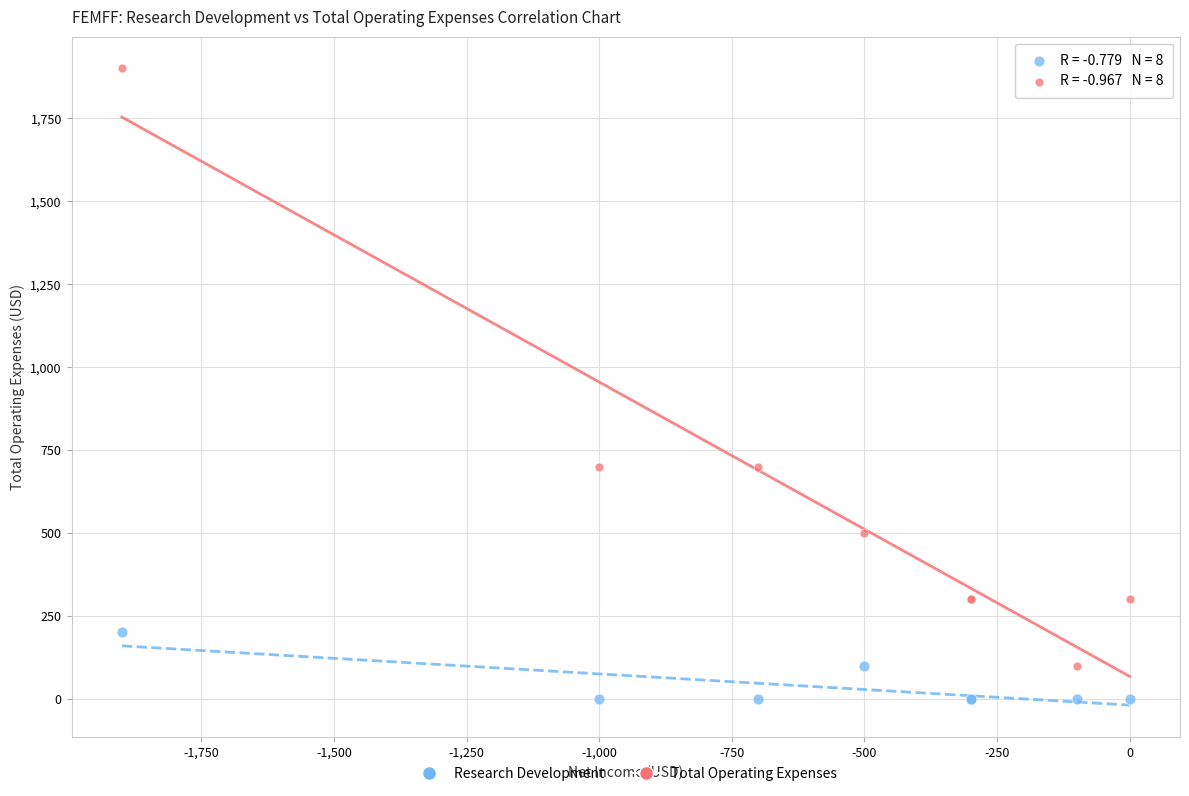

Which series reaches the maximum Y coordinate?

Total Operating Expenses